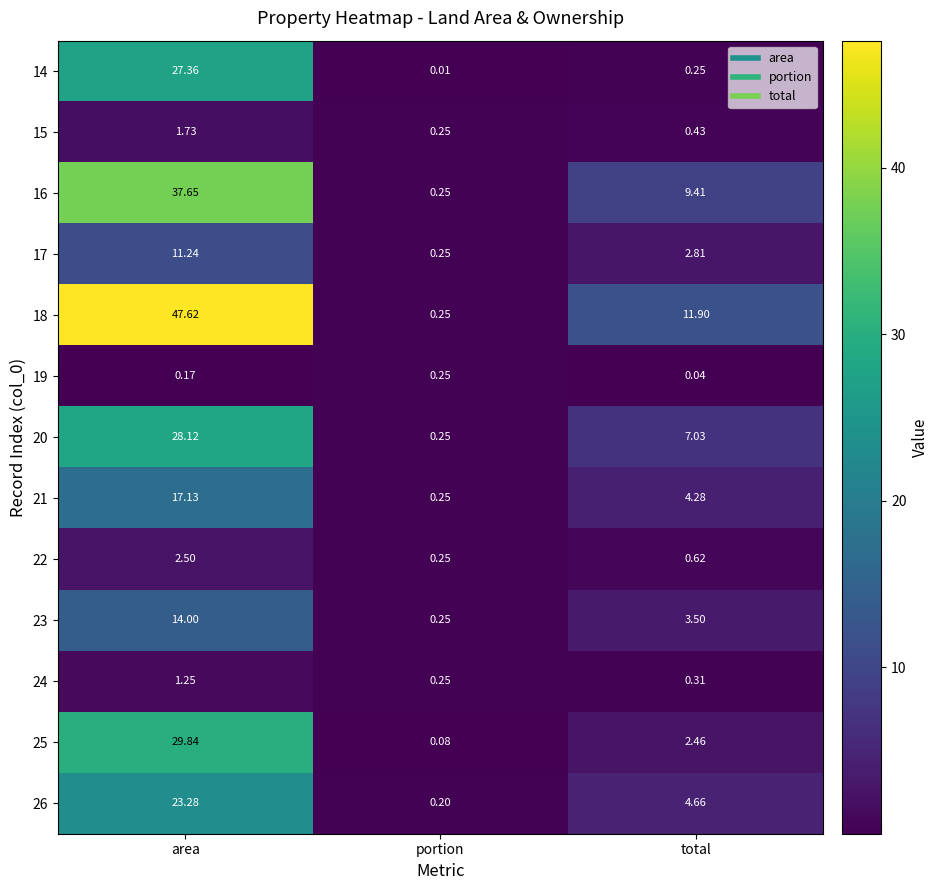

Which category has the highest value in the 26 series?

area